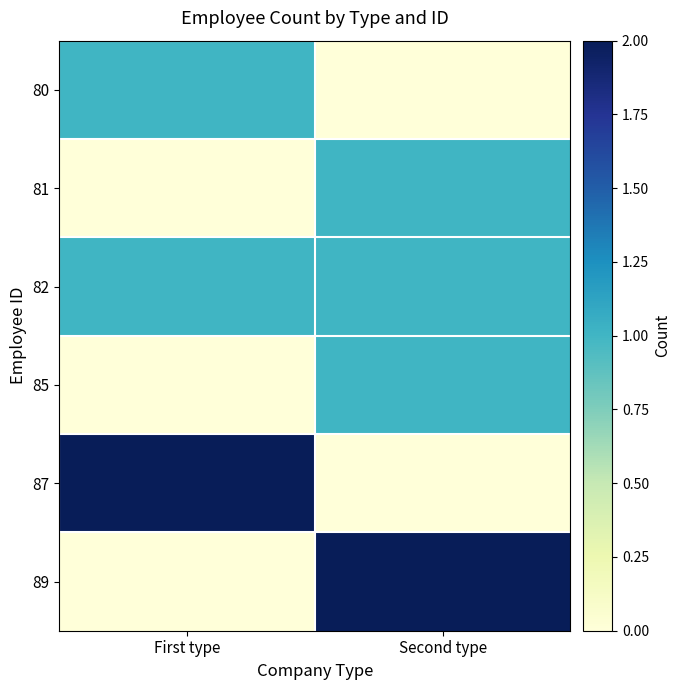

List the series in order of their peak value, highest first.

87, 89, 80, 81, 82, 85